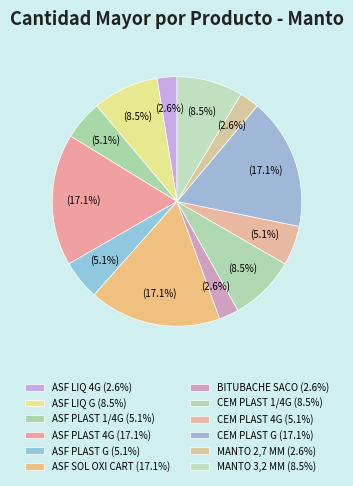

How many segments does this pie chart have?

12